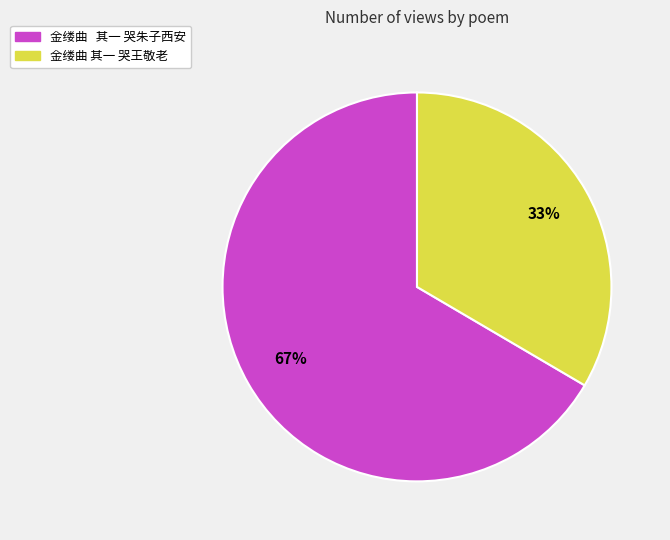

What is the ratio of the value at 金缕曲 其一 哭王敬老 to the value at 金缕曲 其一 哭朱子西安?

0.5